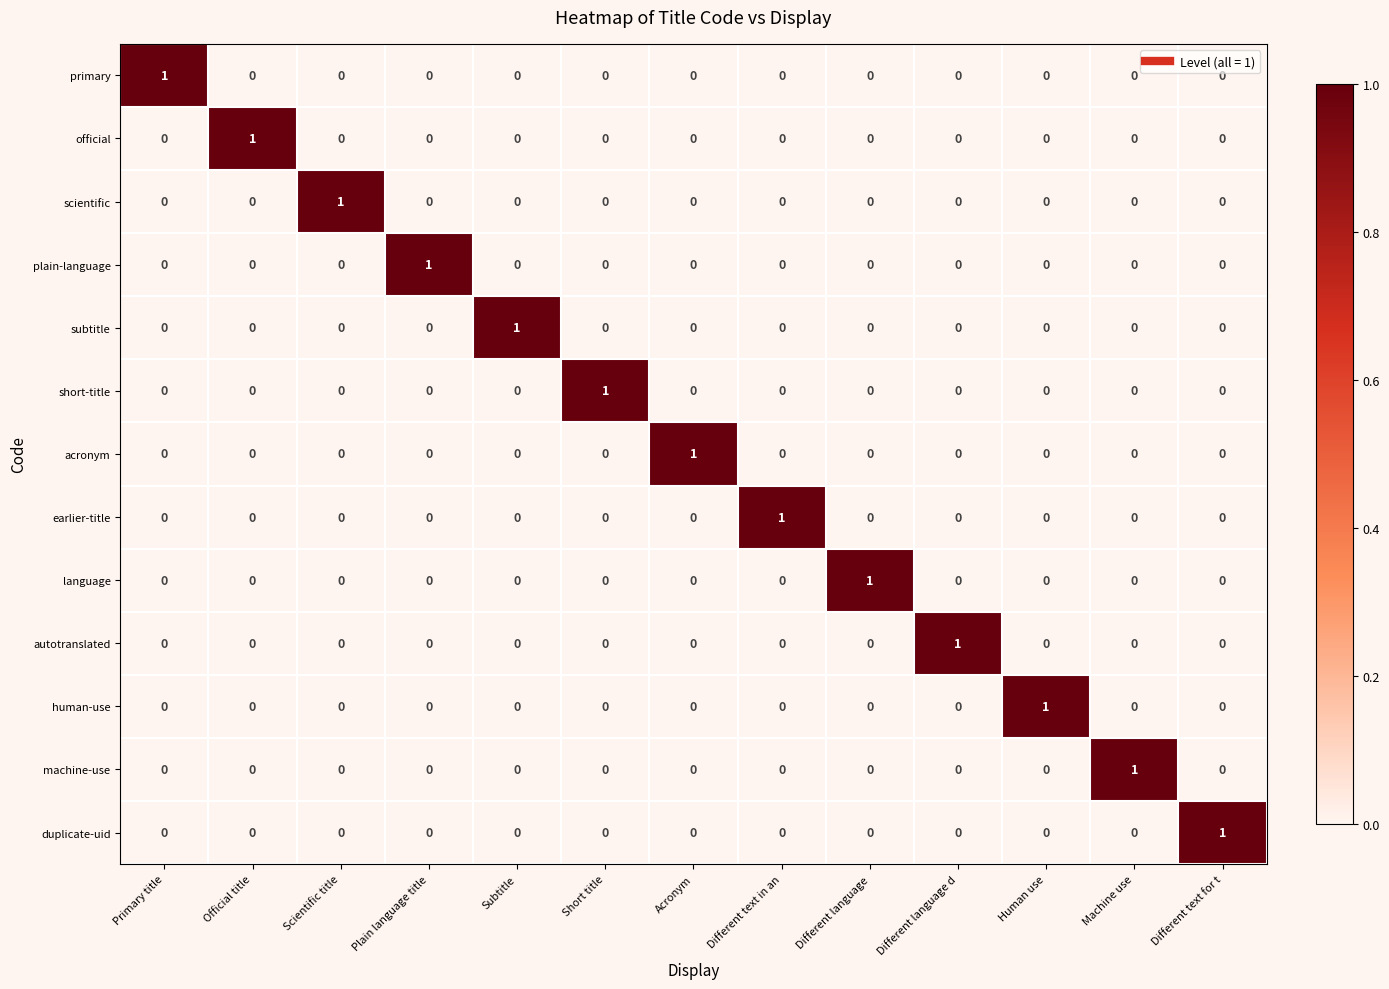

At how many categories does at least one series exceed 0?

13